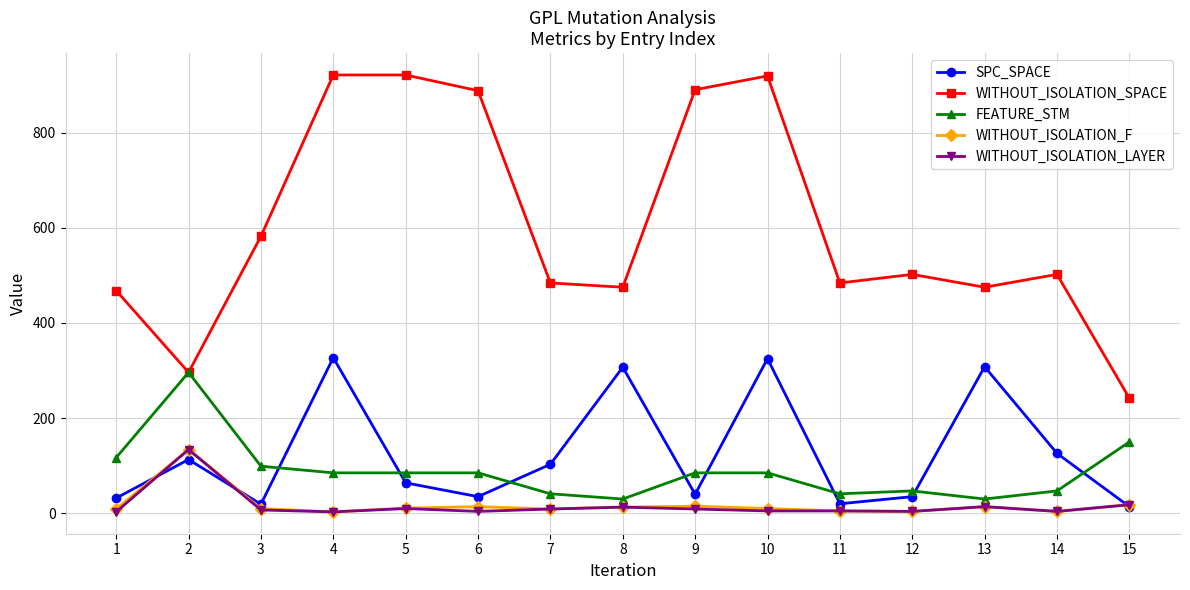

What is the spread (max minus min) of values at 6?

884